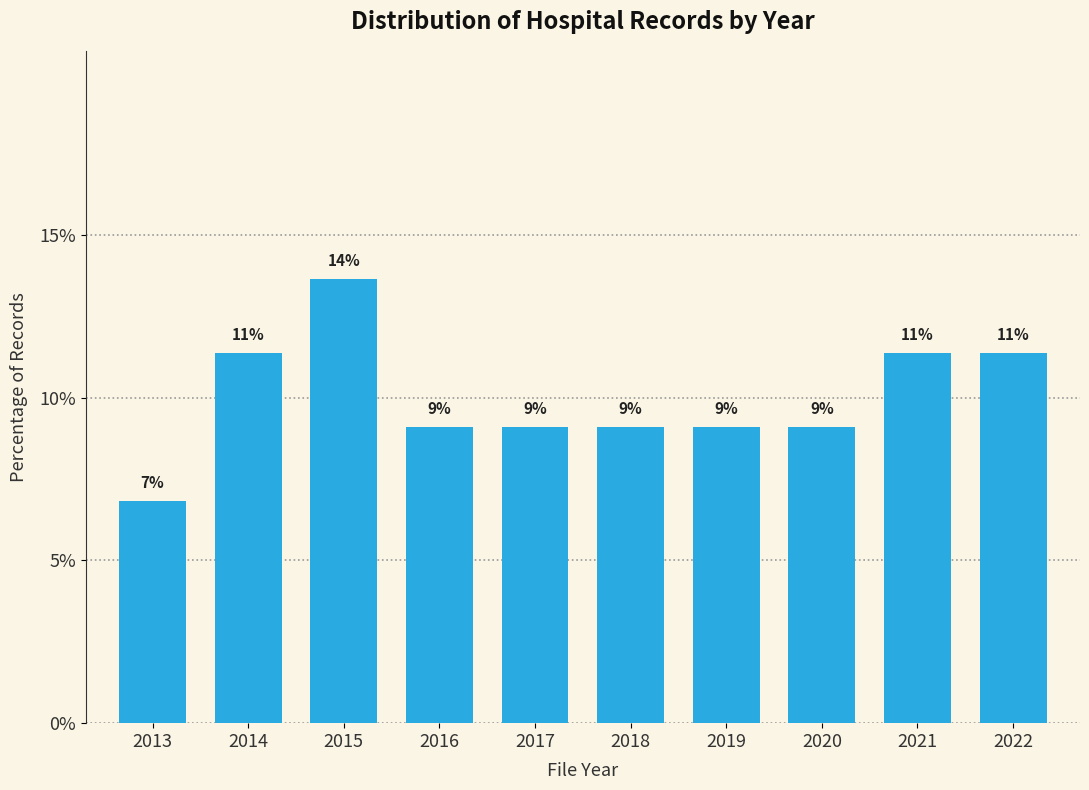

How many bars are there in total?

10